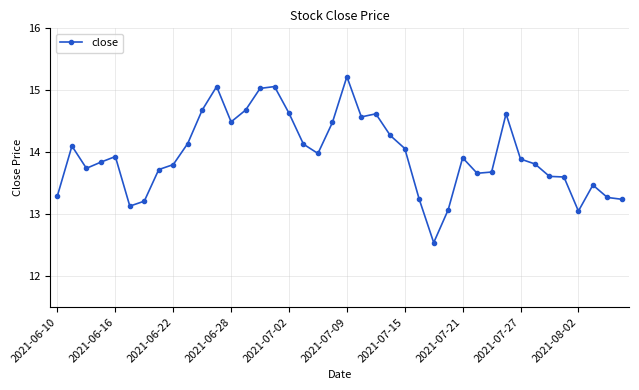

What is the value of the 18th point from the left?

14.1